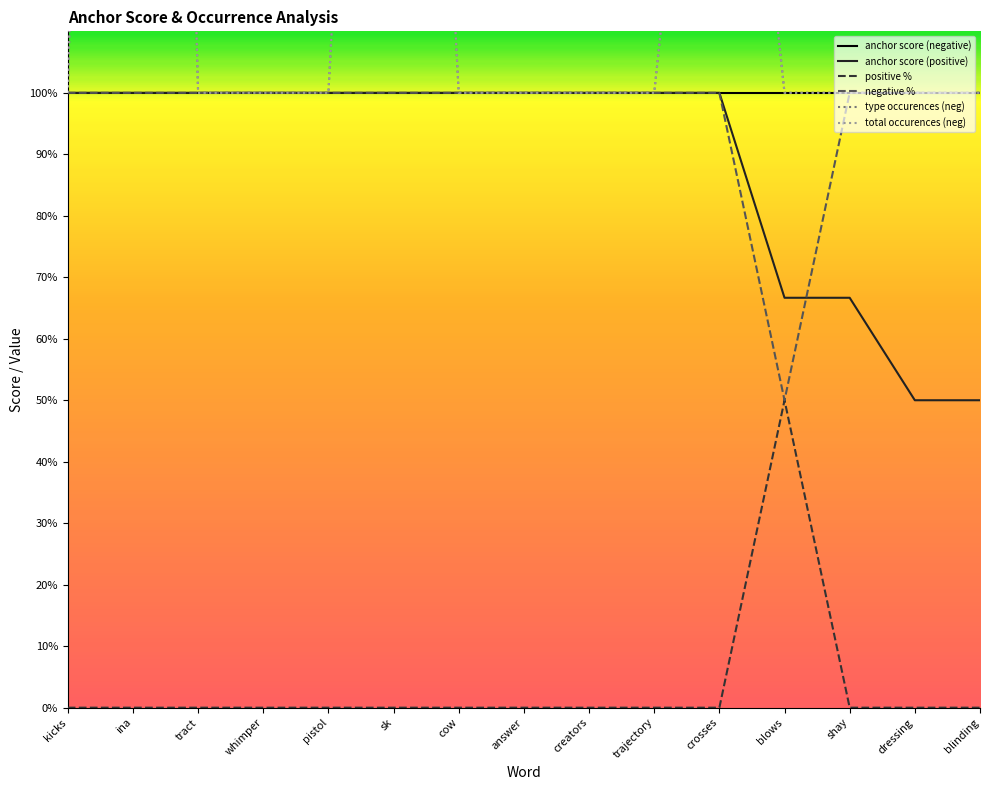

At which category is the sum across all series the highest?

ina